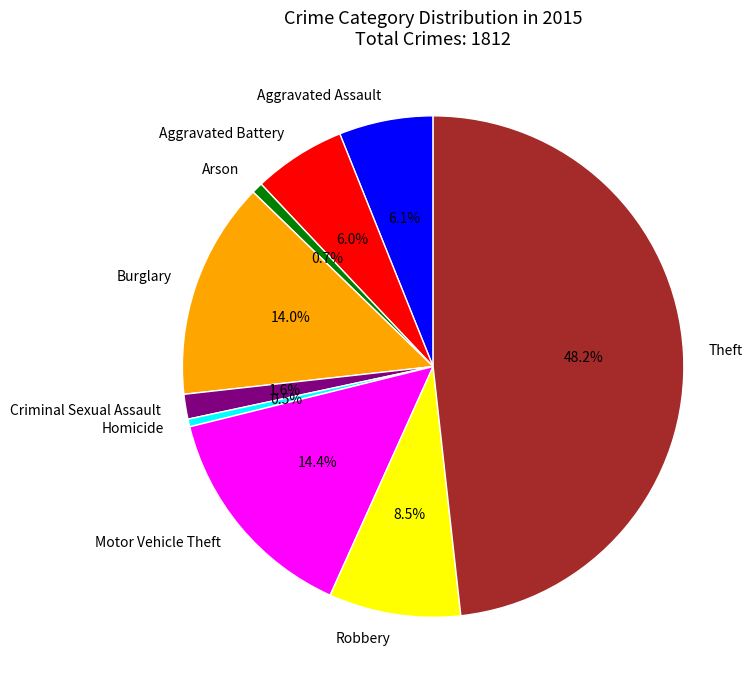

Is Criminal Sexual Assault the majority of the pie?

No